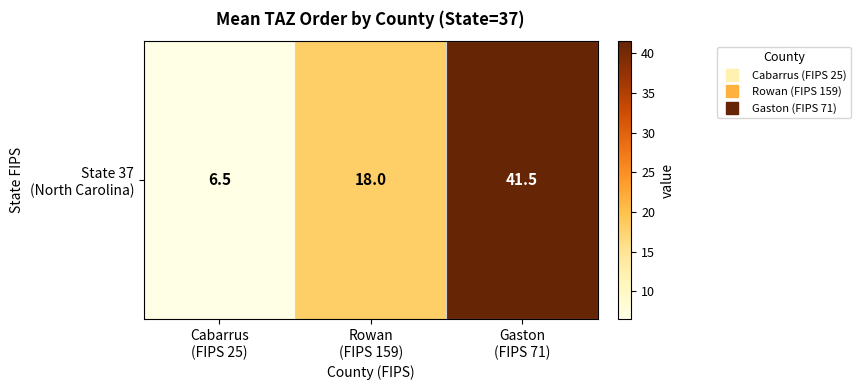

How many data points are less than 18?

1